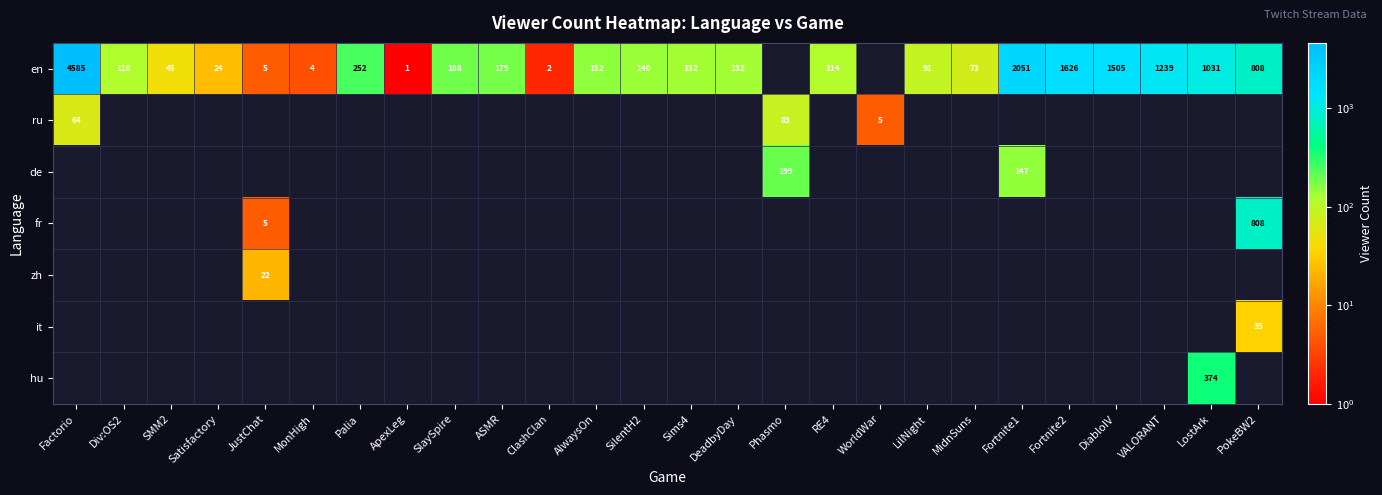

True or false: en has a value of 132 at DeadbyDay.

True